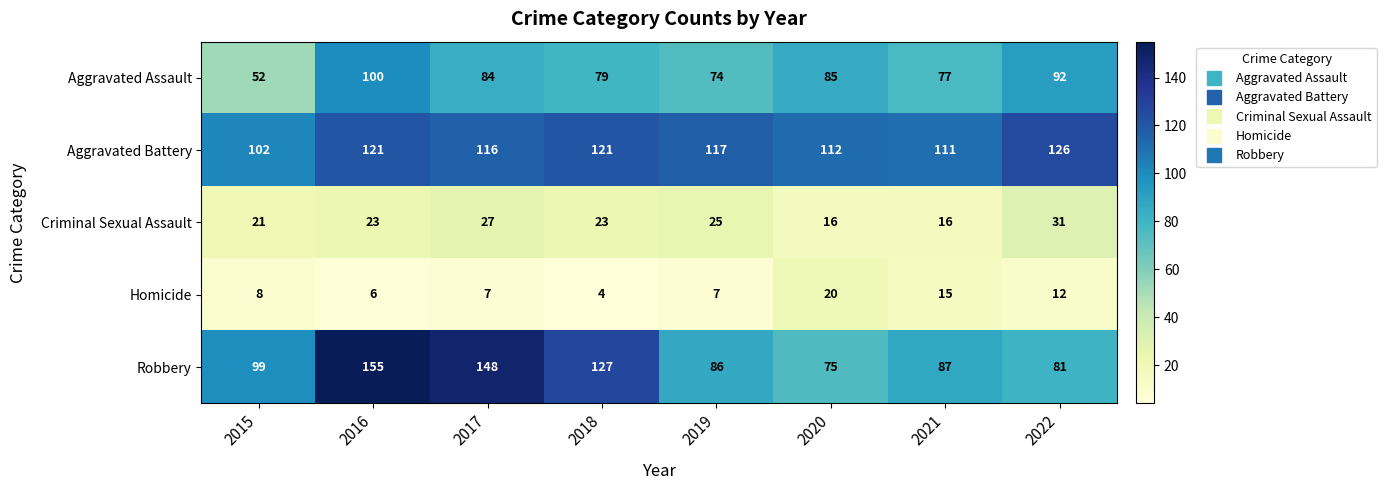

Read the Aggravated Battery value at 2015, to the nearest 5.

100